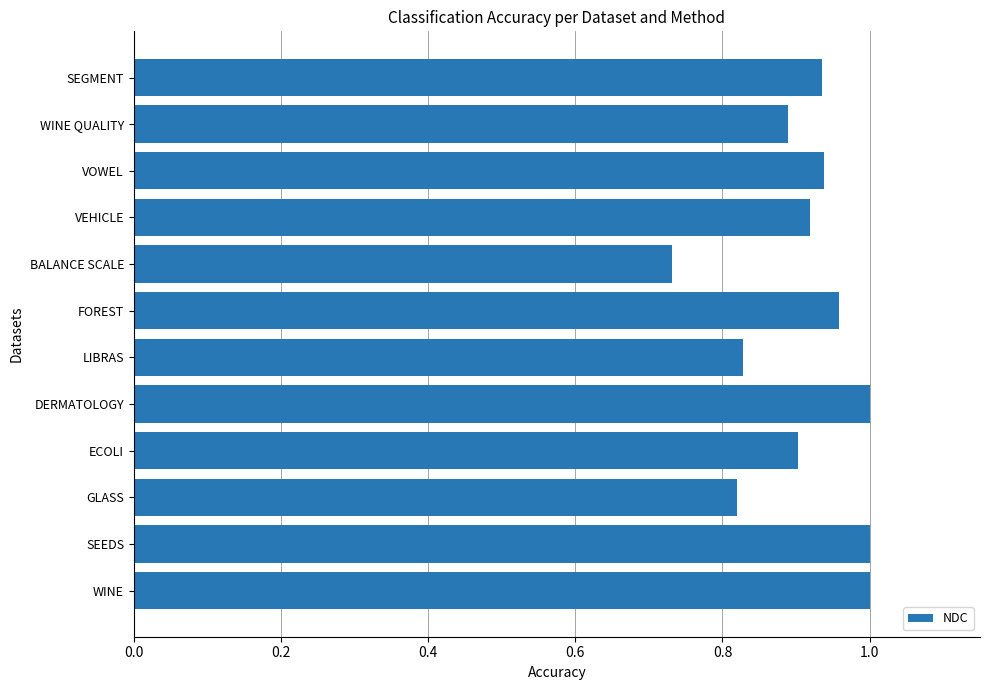

What is the difference between the second highest and minimum values?

0.3